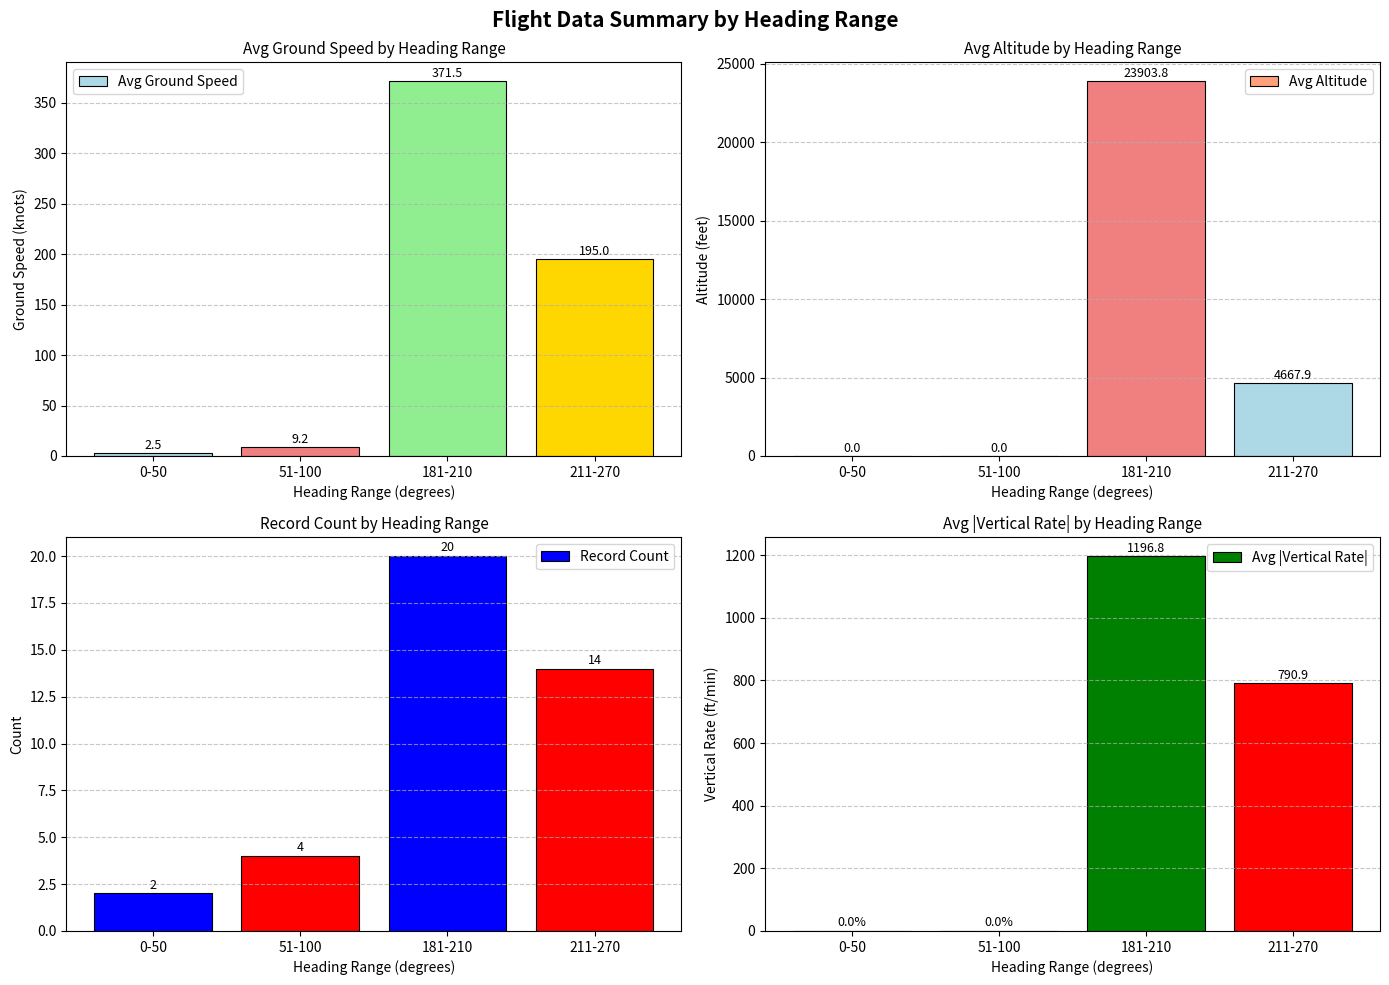

What is the maximum value for Avg Altitude?

23903.8